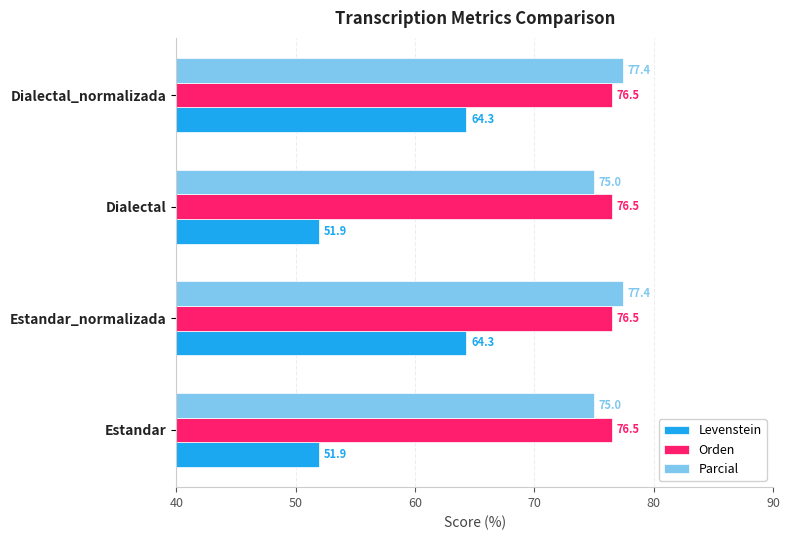

Read the Levenstein value at Estandar_normalizada.

64.3